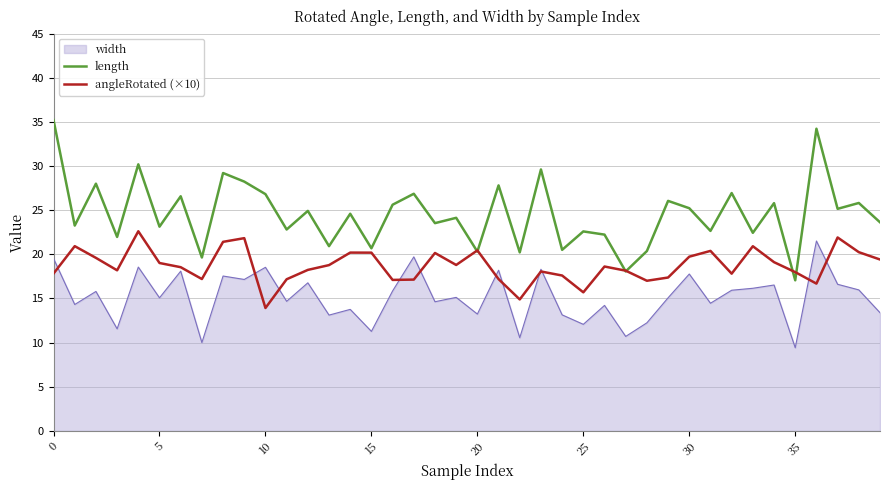

True or false: length and width intersect in this chart.

False